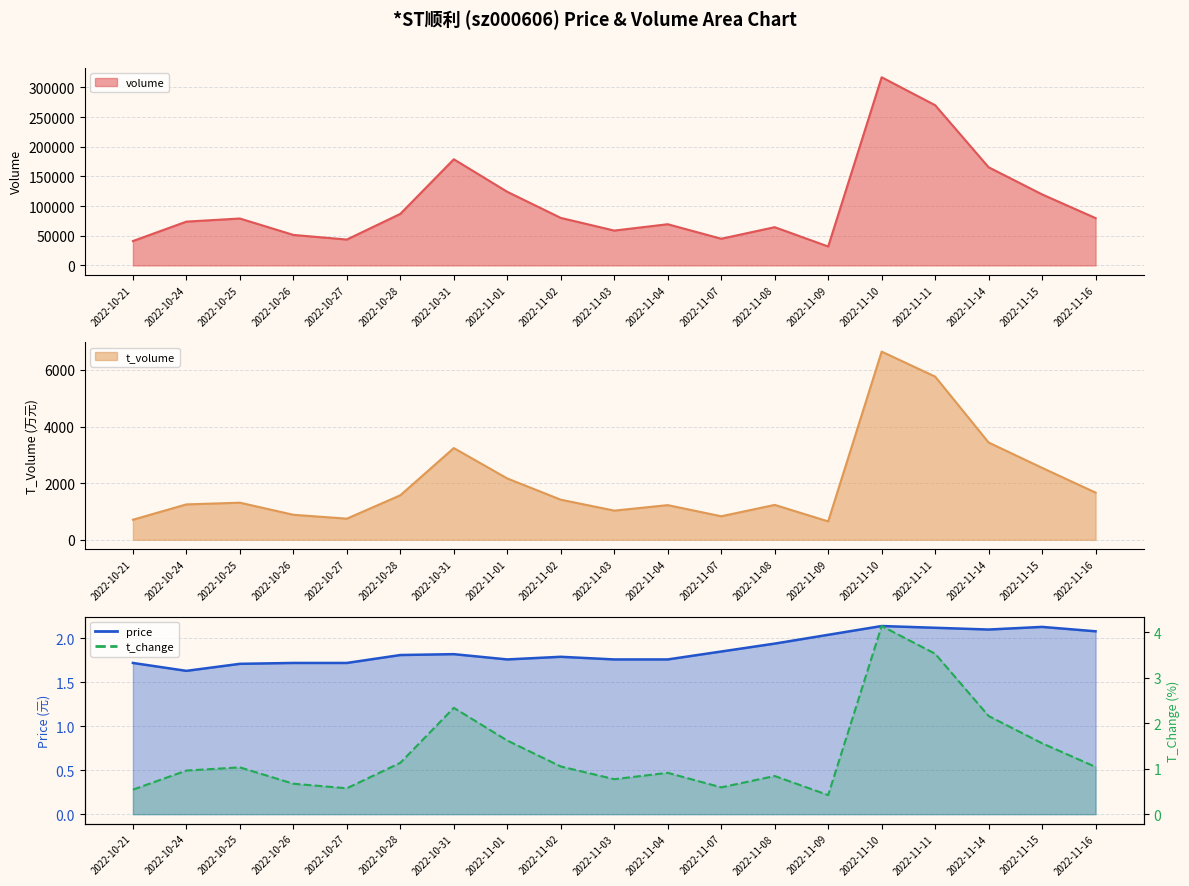

What is the sum of all t_change values?

25.9